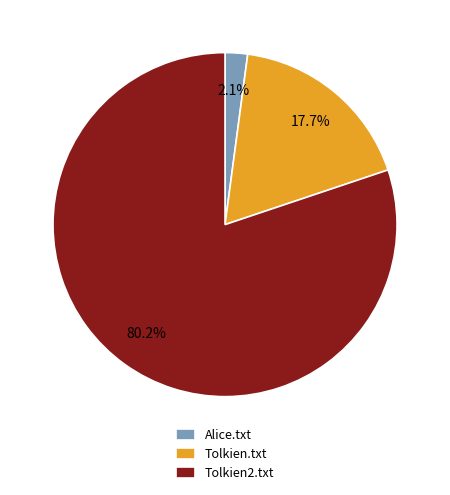

Which has a higher value, Tolkien2.txt or Alice.txt?

Tolkien2.txt